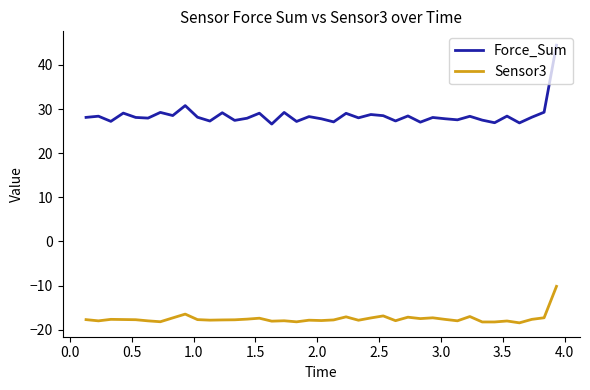

What are all the series names shown in the legend?

Force_Sum, Sensor3